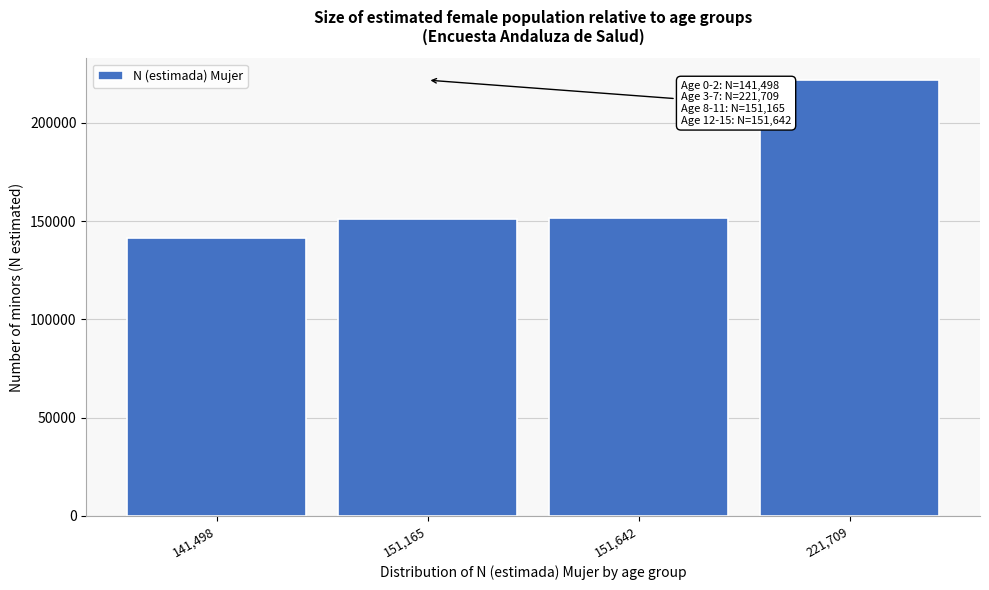

Which has a higher value, 151,642 or 141,498?

151,642